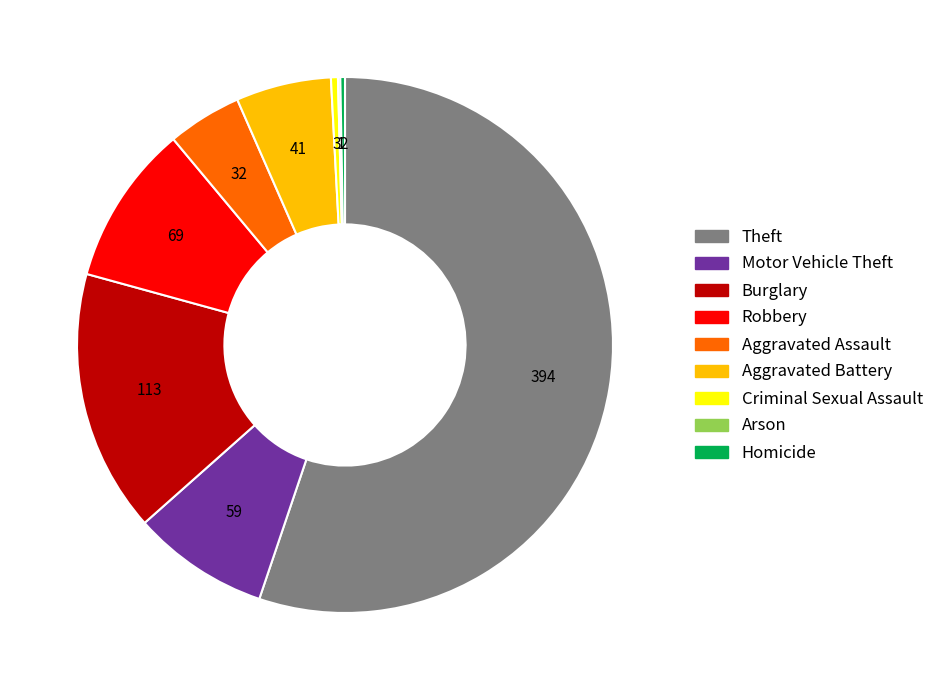

Which slice represents more than half of the pie?

Theft